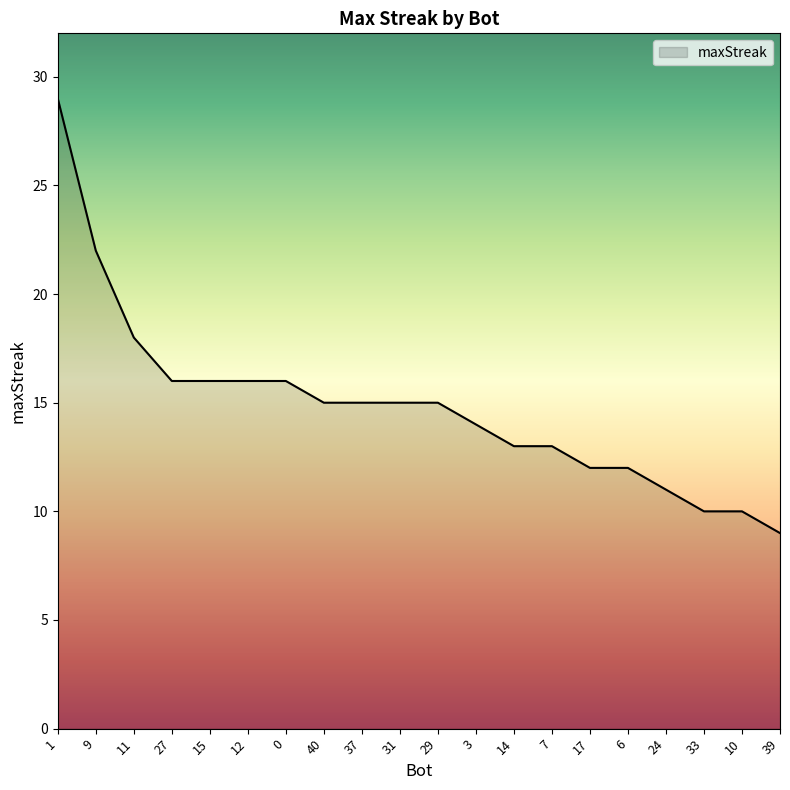

True or false: the data shows 5 at 0.

False